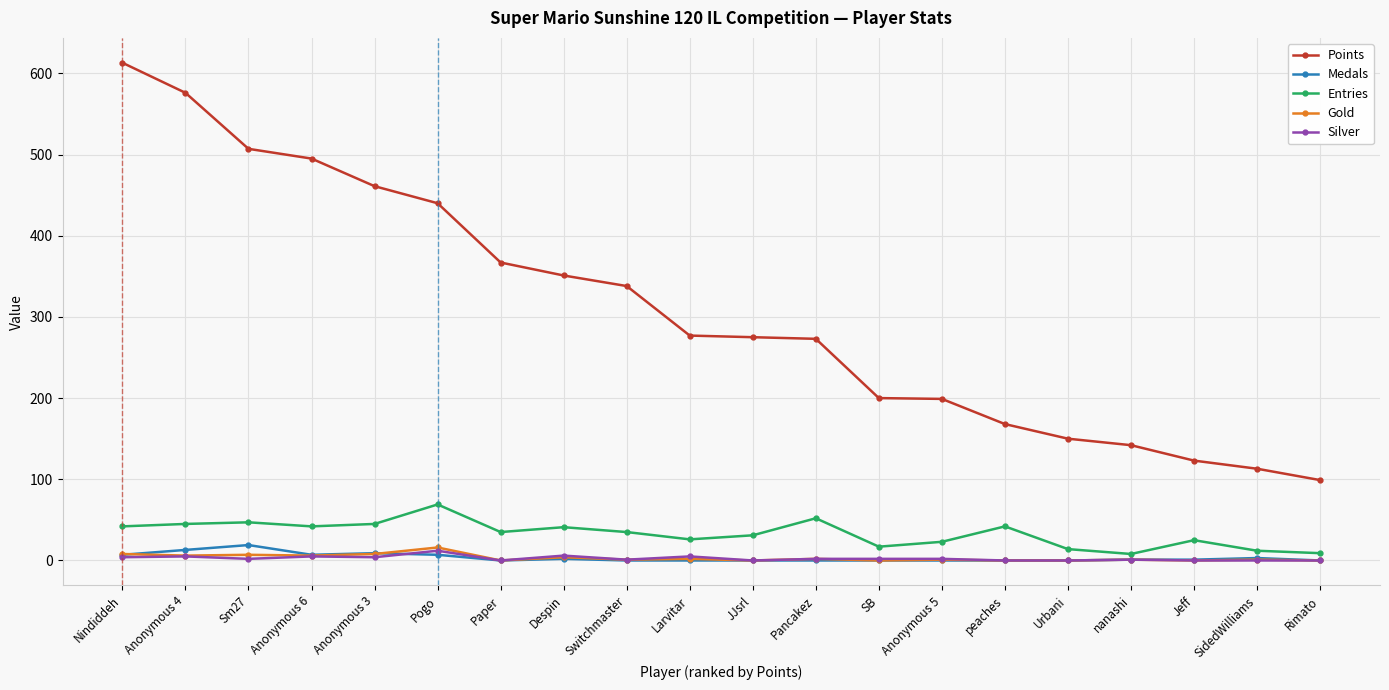

Which series has the widest spread of values?

Points